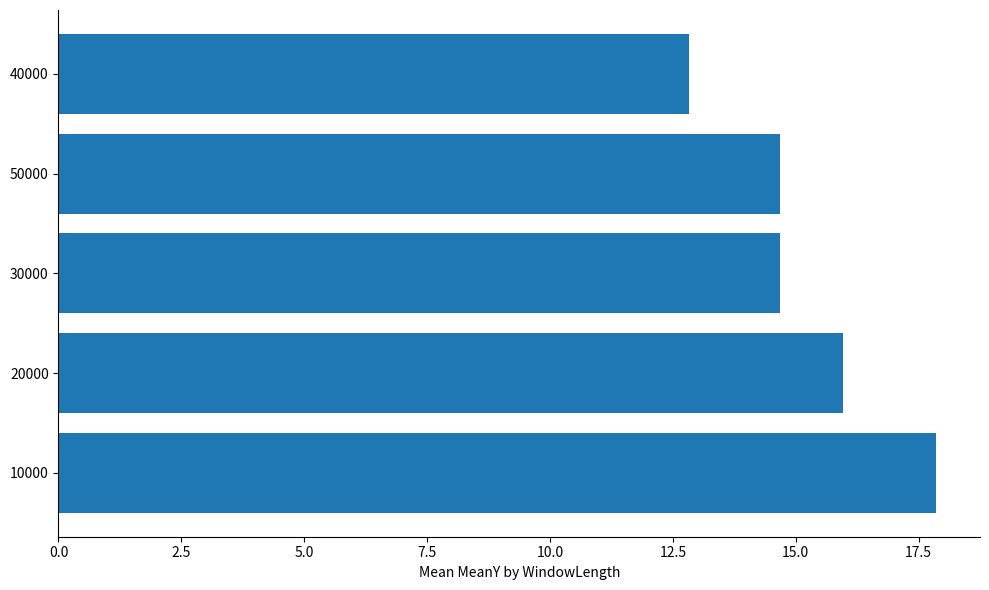

True or false: the data shows 23.3 at 50000.

False